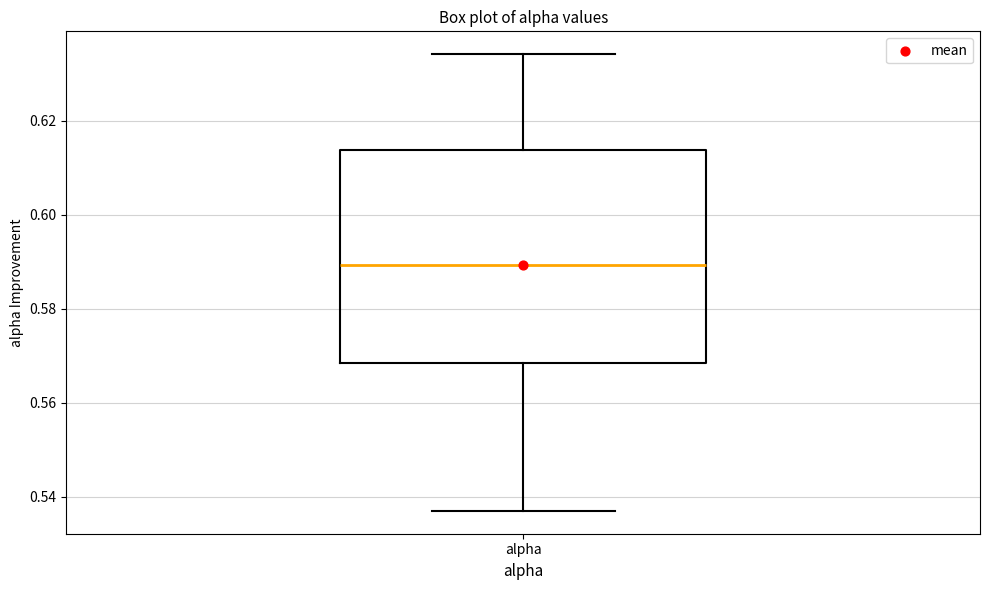

Transcribe this box plot: give where the median line is, the range the box spans, and where the two whiskers end, as read against the y-axis. The values are not printed on the chart, so give them approximately, as read against the axis.

median 0.590, box 0.568 to 0.614, whiskers 0.536 to 0.634